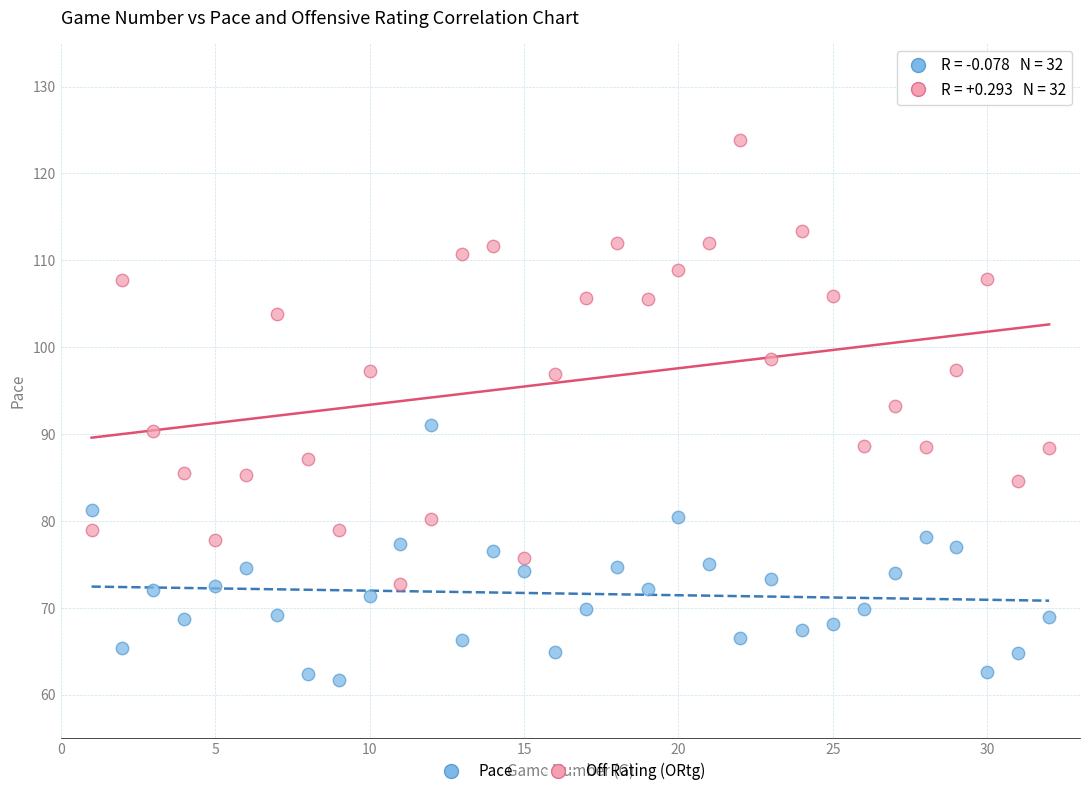

Across all data points, what is the range of X values (max minus min)?

31.0